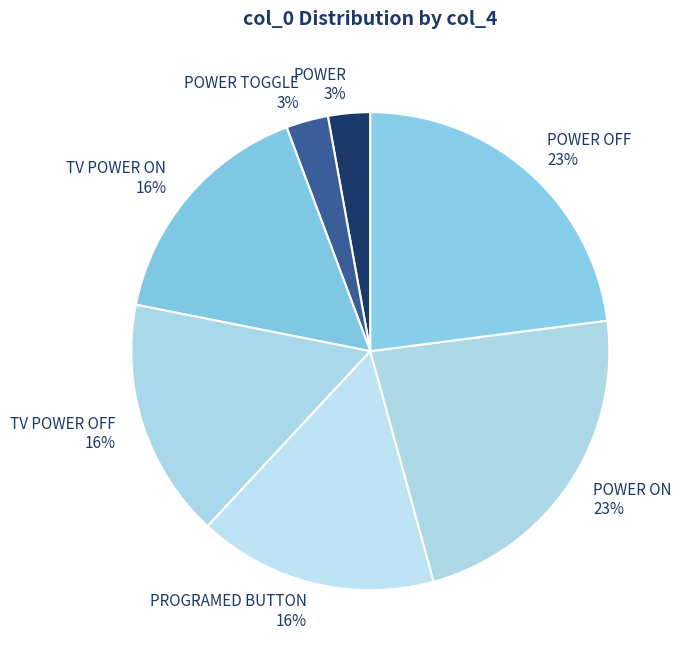

Do TV POWER ON and POWER TOGGLE together represent more than half of the pie?

No